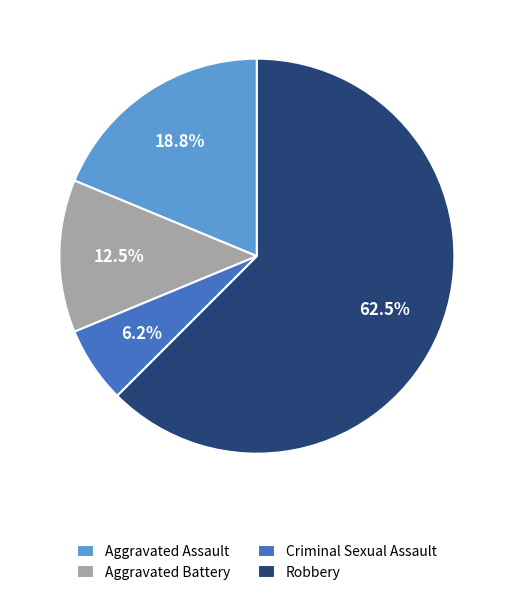

True or false: Criminal Sexual Assault accounts for 6% of the total.

True